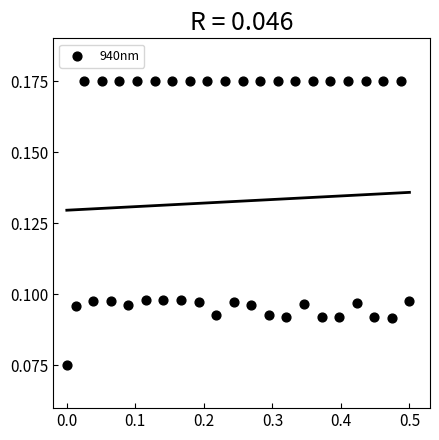

What is the range of X values (max minus min)?

0.5